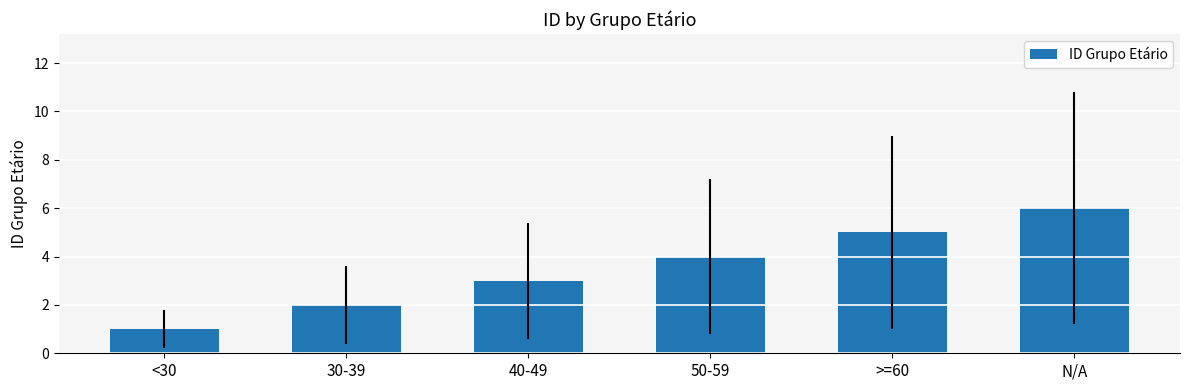

What is the greatest value displayed?

6